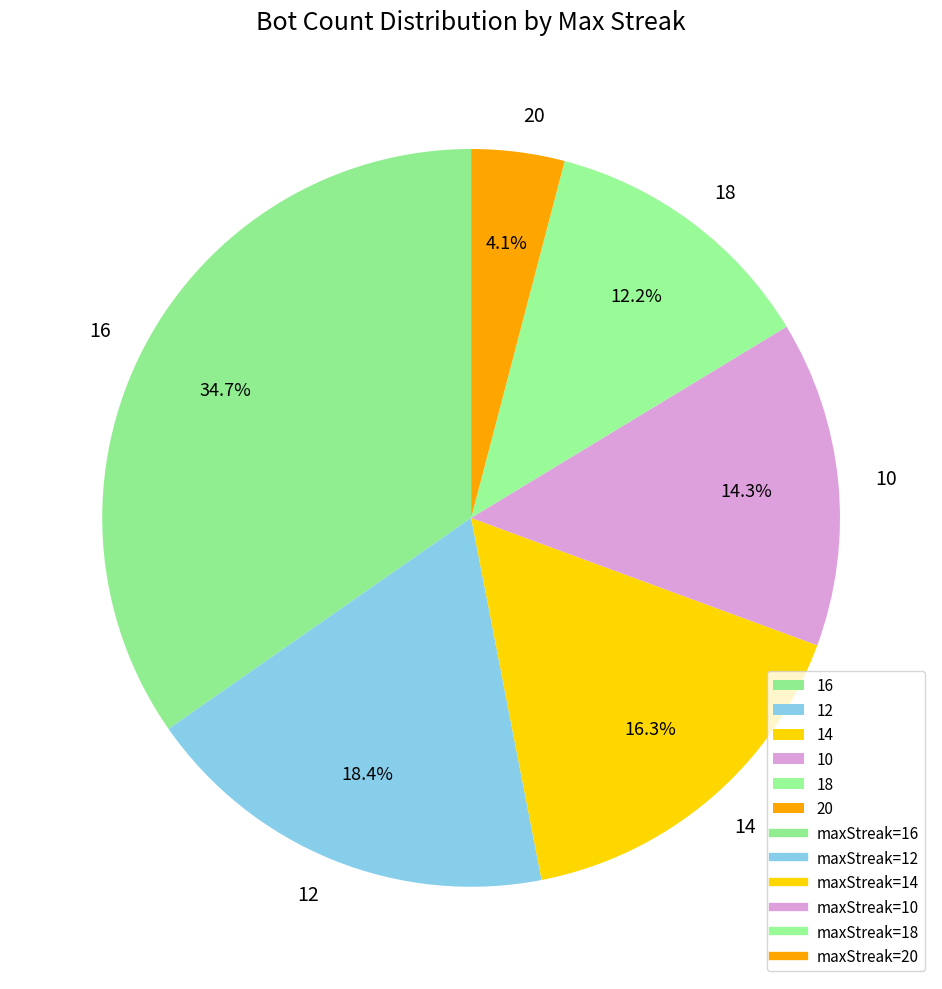

What is the smallest slice in the pie chart?

20